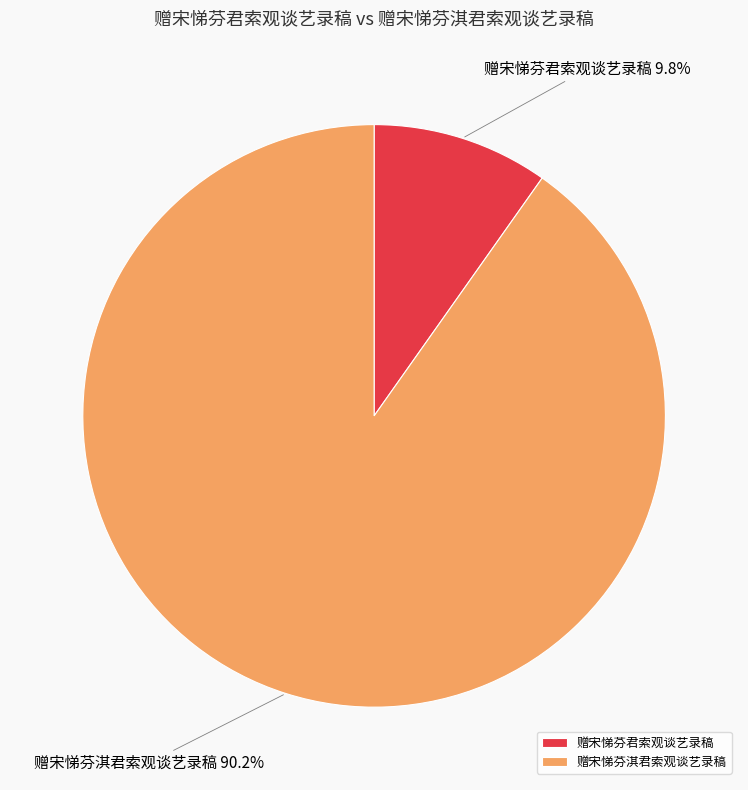

Which category accounts for the majority?

赠宋悌芬淇君索观谈艺录稿